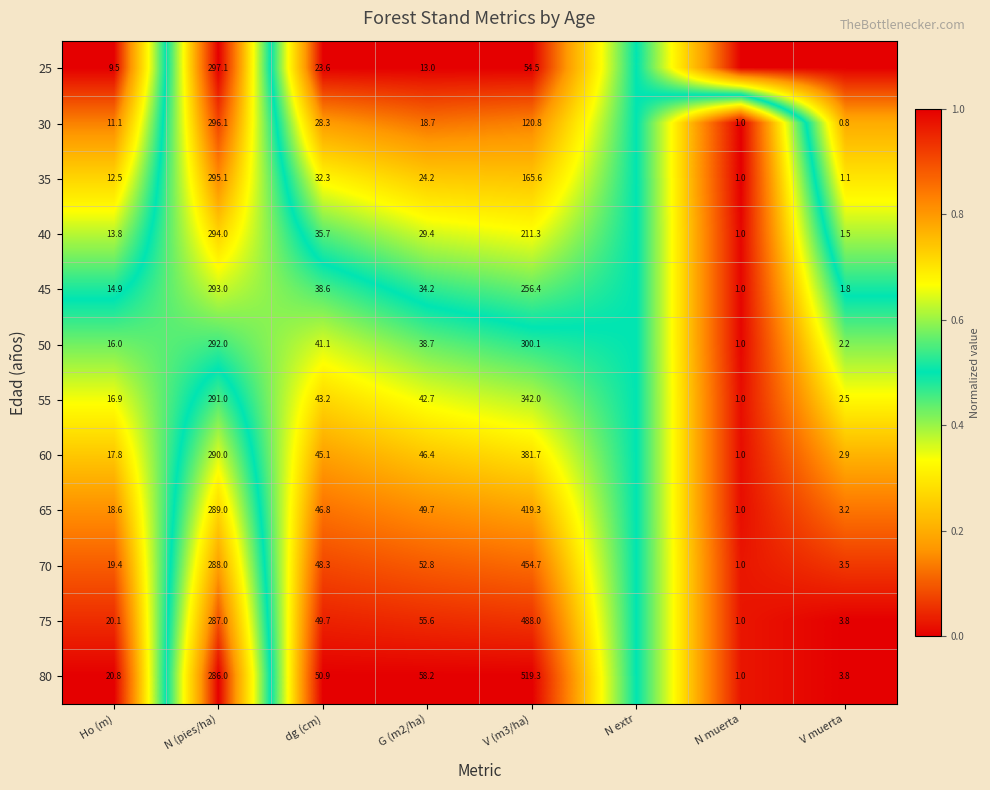

What is the sum of the 75 values at N muerta and G (m2/ha)?

56.6